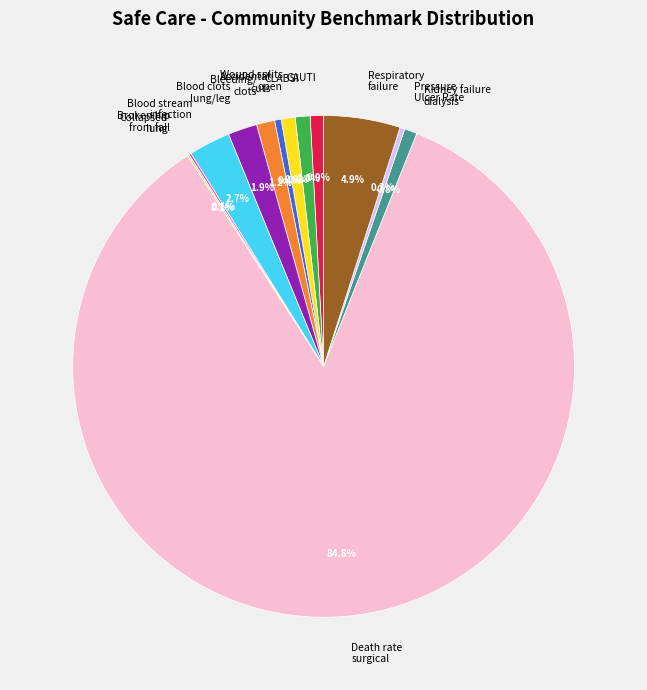

To the nearest percent, what is the difference between the largest and smallest slice percentages?

85%